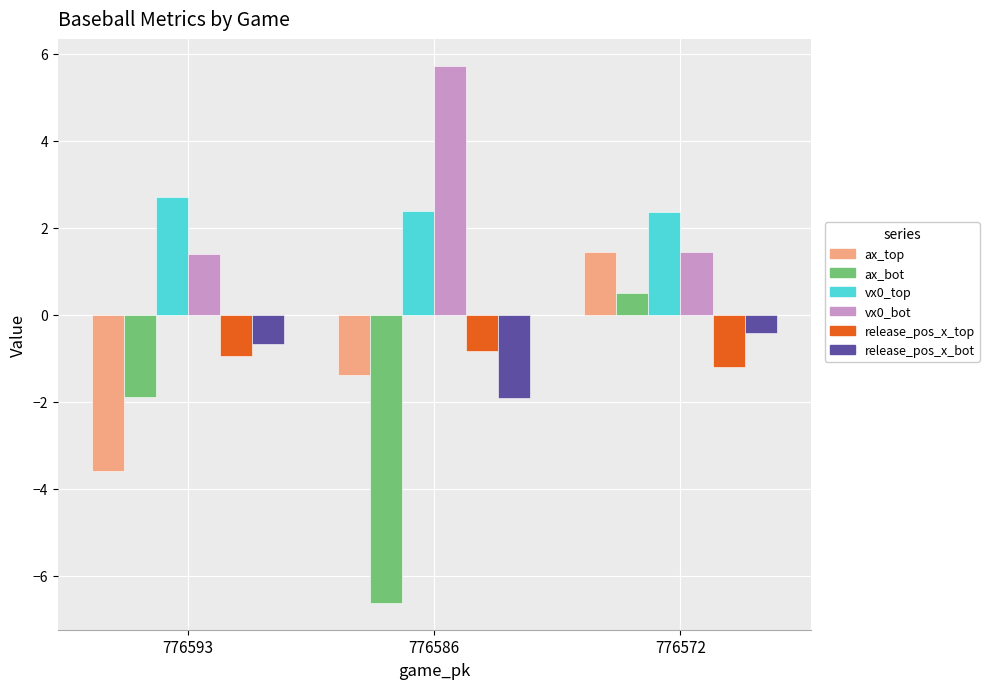

At which label does vx0_bot reach its peak?

776586